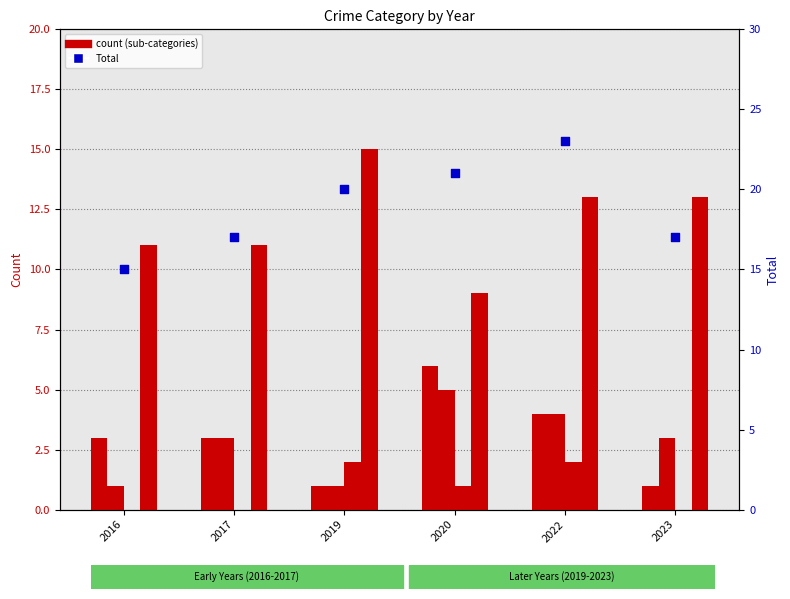

Which series has the largest total across all categories?

Total